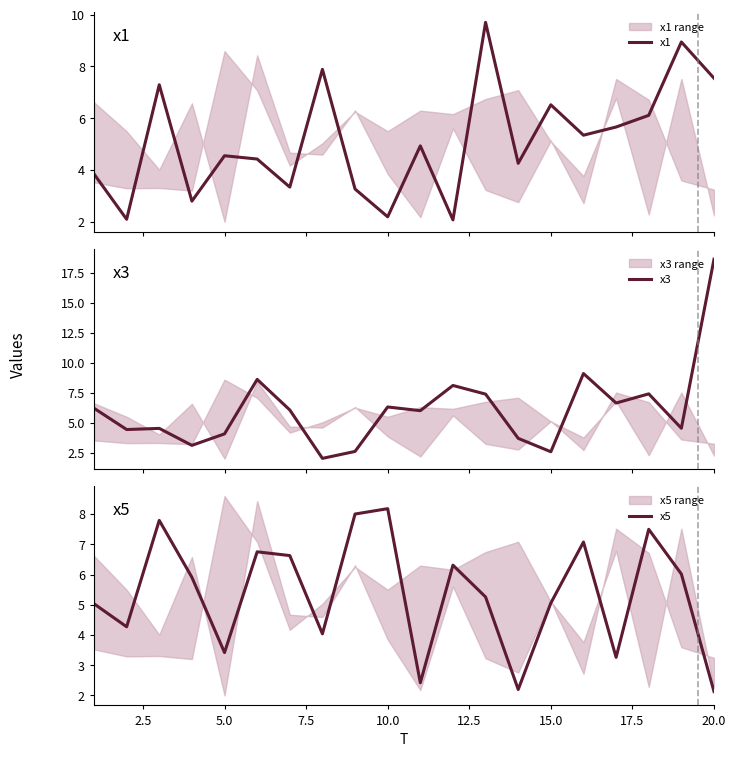

Reading right to left, extract all data points from this chart.

x1: 7.5	8.9	6.1	5.7	5.3	6.5	4.3	9.7	2.1	4.9	2.2	3.3	7.9	3.3	4.4	4.6	2.8	7.3	2.1	3.8
x3: 18.6	4.5	7.4	6.6	9.1	2.6	3.7	7.4	8.1	6.0	6.3	2.6	2.0	6.1	8.6	4.1	3.1	4.5	4.4	6.2
x5: 2.1	6.0	7.5	3.3	7.1	5.1	2.2	5.3	6.3	2.4	8.2	8.0	4.0	6.6	6.8	3.4	5.9	7.8	4.3	5.0